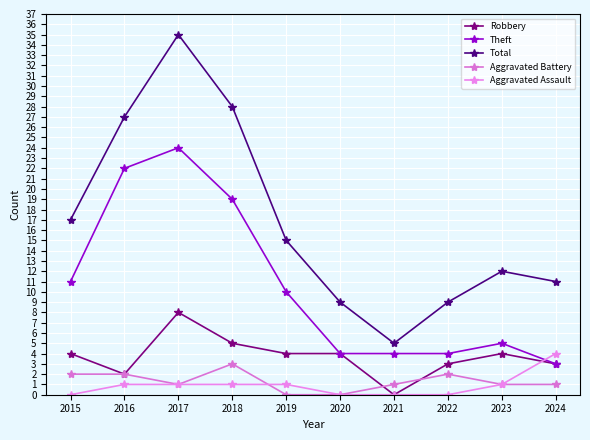

What are all the series names shown in the legend?

Robbery, Theft, Total, Aggravated Battery, Aggravated Assault